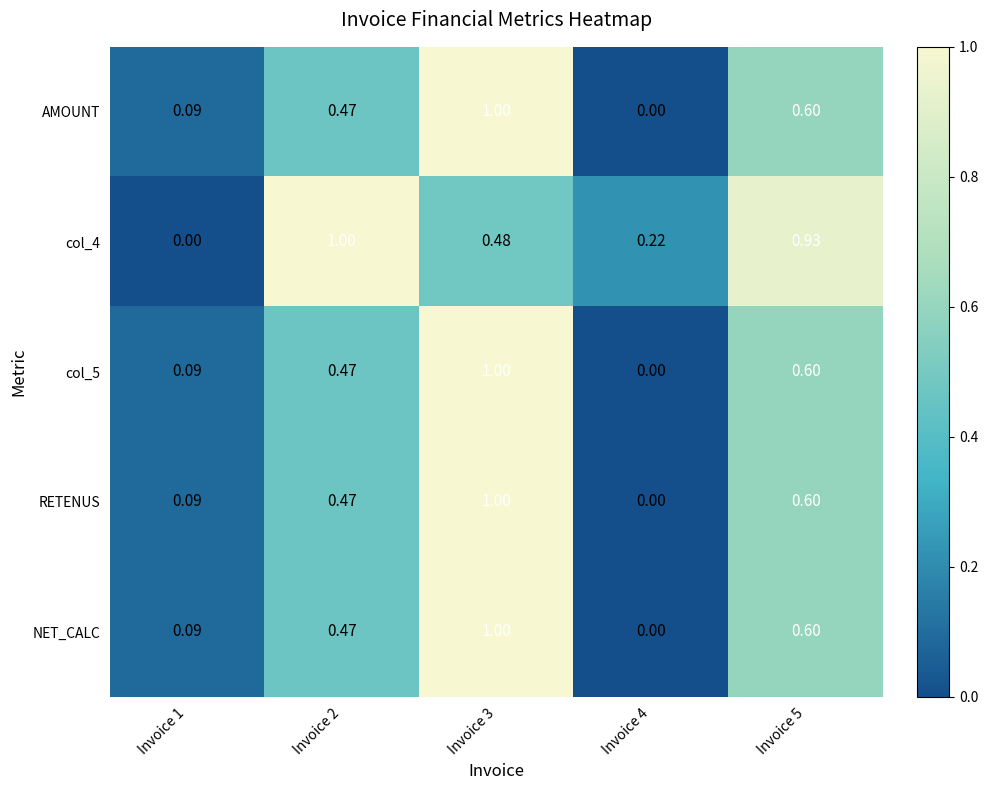

Is the value of RETENUS at Invoice 4 greater than the value of NET_CALC at Invoice 2?

No